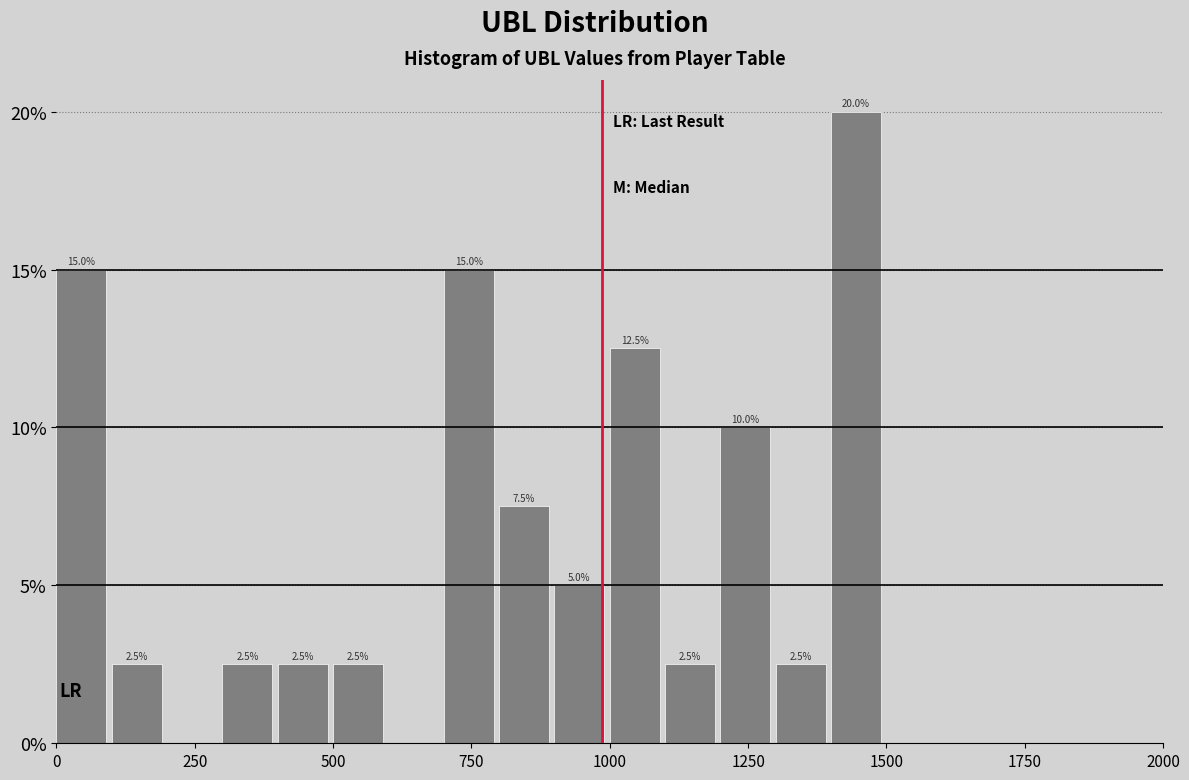

Around what value on the x-axis is the tallest bar? Give the approximate position of its centre, as read against the axis.

1450